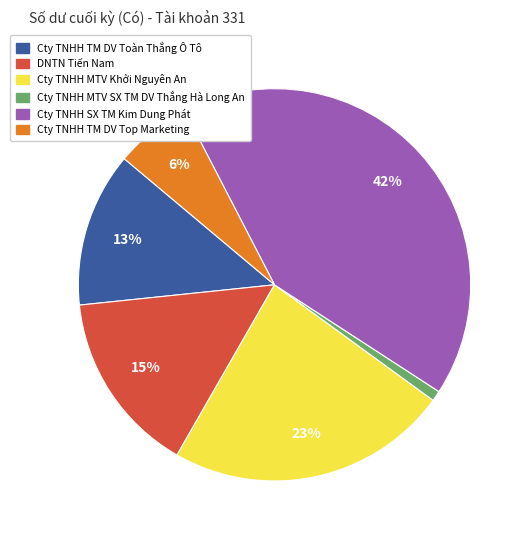

To the nearest percent, what portion does Cty TNHH MTV Khởi Nguyên An represent?

23%